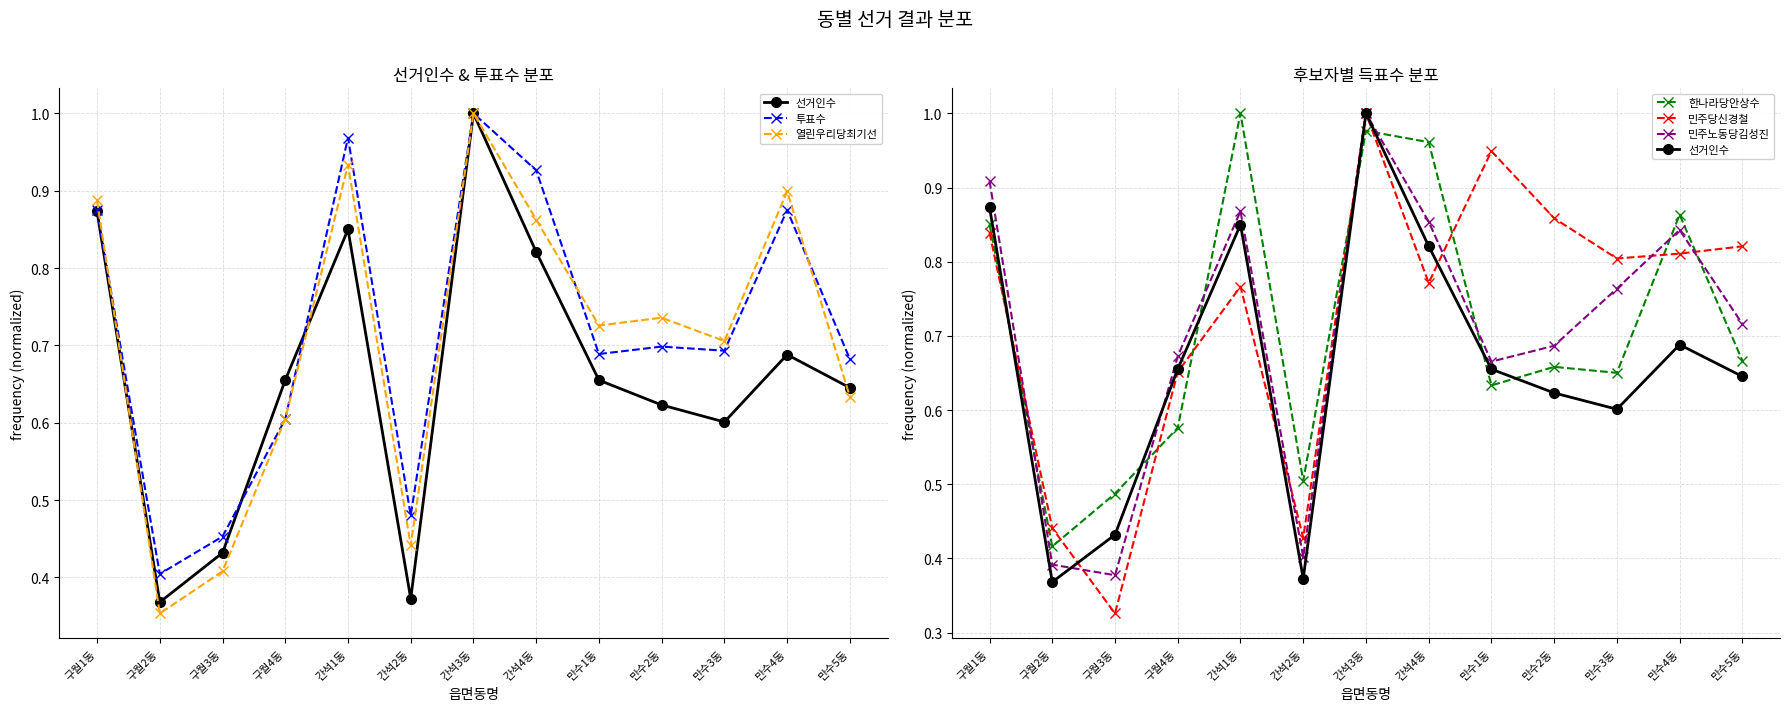

Reading left to right, extract all data points from this chart.

선거인수: 구월1동=0.9	구월2동=0.4	구월3동=0.4	구월4동=0.7	간석1동=0.8	간석2동=0.4	간석3동=1.0	간석4동=0.8	만수1동=0.7	만수2동=0.6	만수3동=0.6	만수4동=0.7	만수5동=0.6
투표수: 구월1동=0.9	구월2동=0.4	구월3동=0.5	구월4동=0.6	간석1동=1.0	간석2동=0.5	간석3동=1.0	간석4동=0.9	만수1동=0.7	만수2동=0.7	만수3동=0.7	만수4동=0.9	만수5동=0.7
열린우리당최기선: 구월1동=0.9	구월2동=0.4	구월3동=0.4	구월4동=0.6	간석1동=0.9	간석2동=0.4	간석3동=1.0	간석4동=0.9	만수1동=0.7	만수2동=0.7	만수3동=0.7	만수4동=0.9	만수5동=0.6
한나라당안상수: 구월1동=0.9	구월2동=0.4	구월3동=0.5	구월4동=0.6	간석1동=1.0	간석2동=0.5	간석3동=1.0	간석4동=1.0	만수1동=0.6	만수2동=0.7	만수3동=0.7	만수4동=0.9	만수5동=0.7
민주당신경철: 구월1동=0.8	구월2동=0.4	구월3동=0.3	구월4동=0.7	간석1동=0.8	간석2동=0.4	간석3동=1.0	간석4동=0.8	만수1동=0.9	만수2동=0.9	만수3동=0.8	만수4동=0.8	만수5동=0.8
민주노동당김성진: 구월1동=0.9	구월2동=0.4	구월3동=0.4	구월4동=0.7	간석1동=0.9	간석2동=0.4	간석3동=1.0	간석4동=0.9	만수1동=0.7	만수2동=0.7	만수3동=0.8	만수4동=0.8	만수5동=0.7